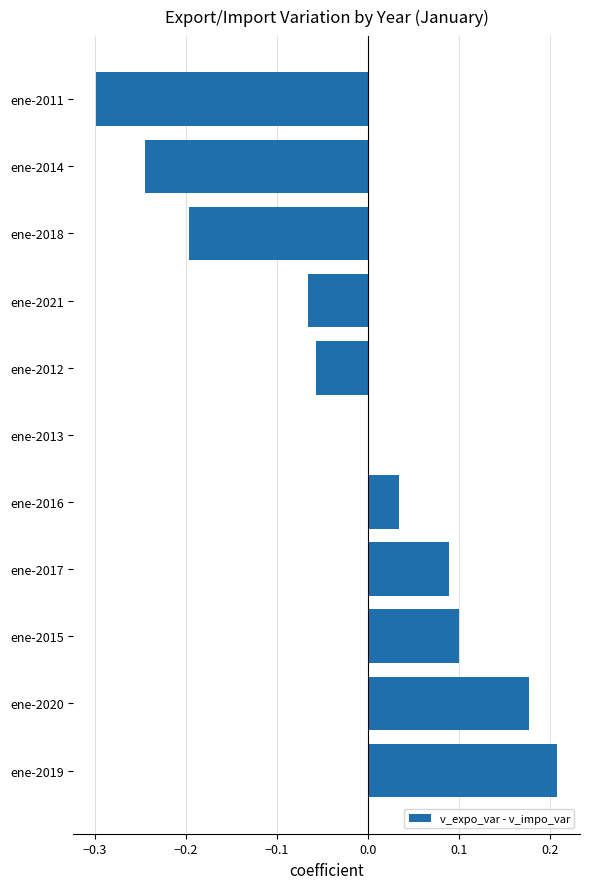

List the labels in order of value, largest first.

ene-2019, ene-2020, ene-2015, ene-2017, ene-2016, ene-2013, ene-2012, ene-2021, ene-2018, ene-2014, ene-2011